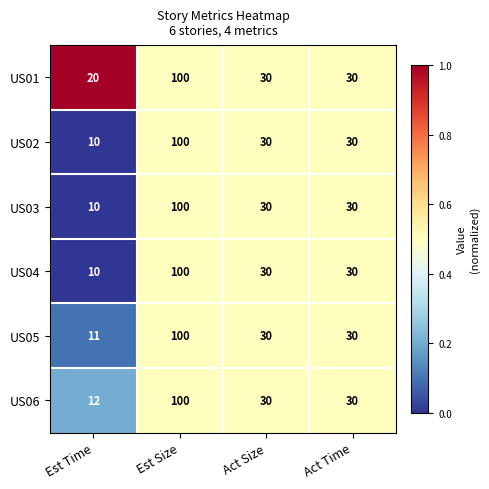

What is the difference between the maximum and minimum values in the US04 series?

90